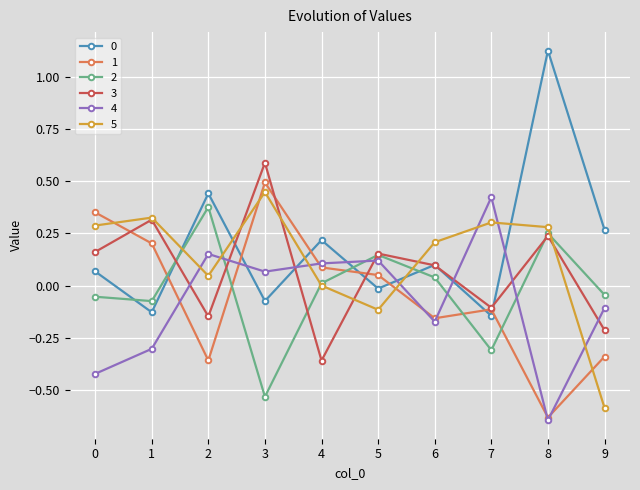

At which category does the chart reach its peak across all series?

8